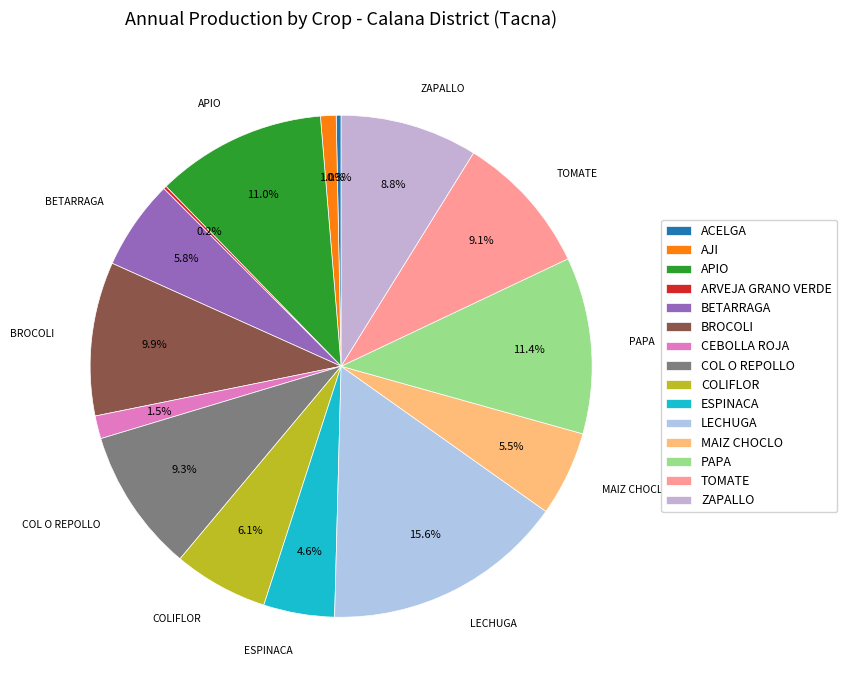

Is there any slice that represents more than half of the pie?

No